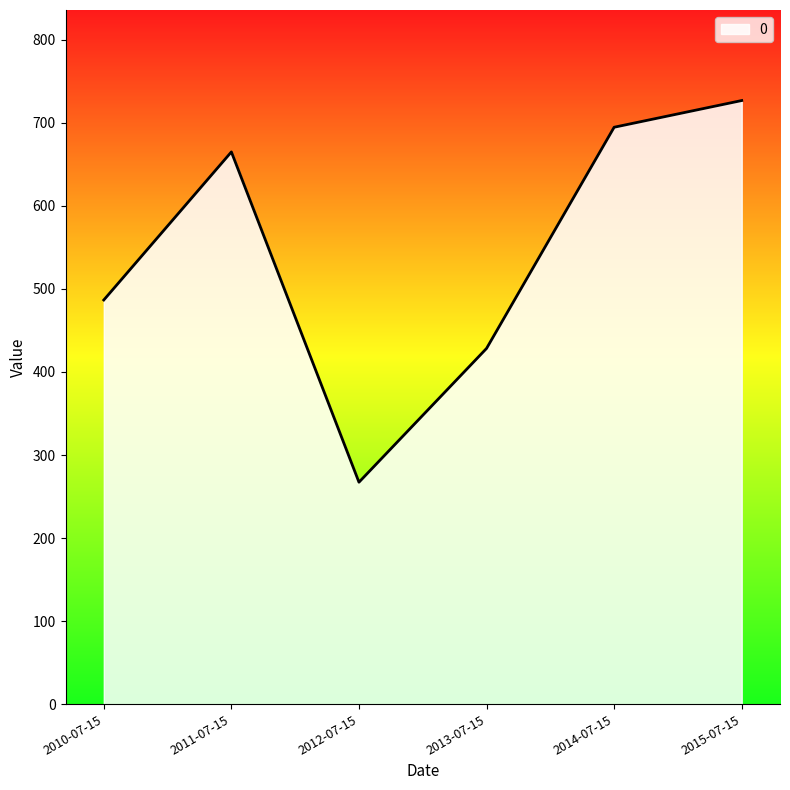

What is the maximum value shown in the chart?

726.9